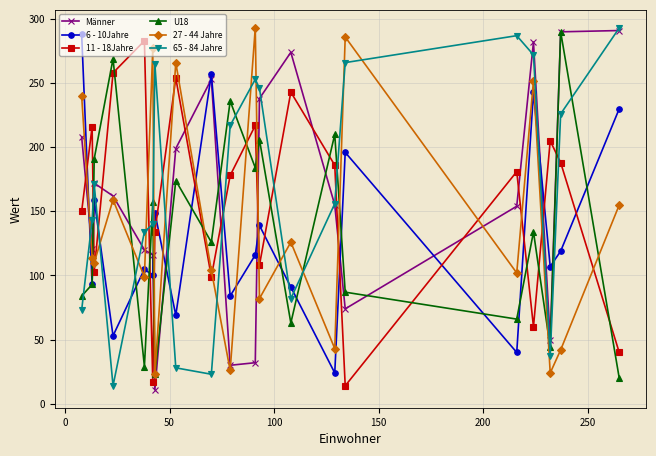

True or false: 65 - 84 Jahre and 11 - 18Jahre cross at least once.

True